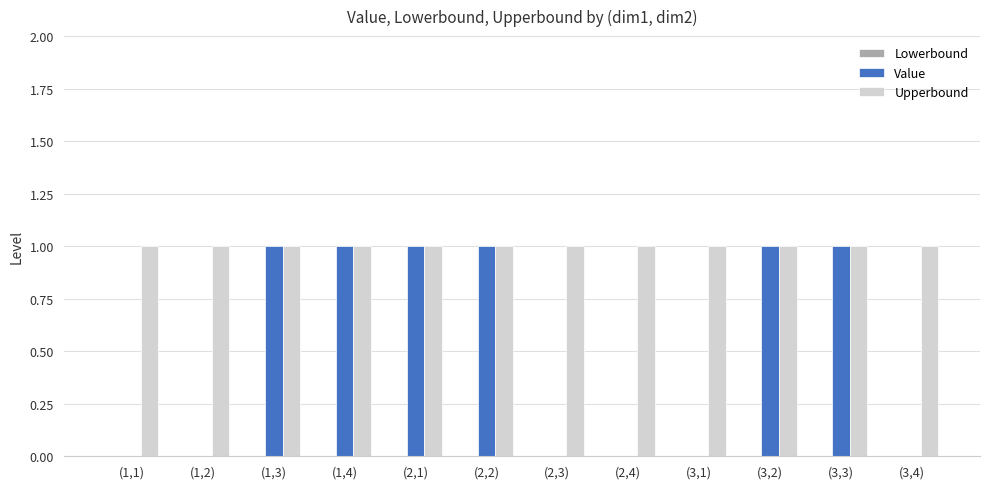

Count the Value values in the range 0 to 1.

12